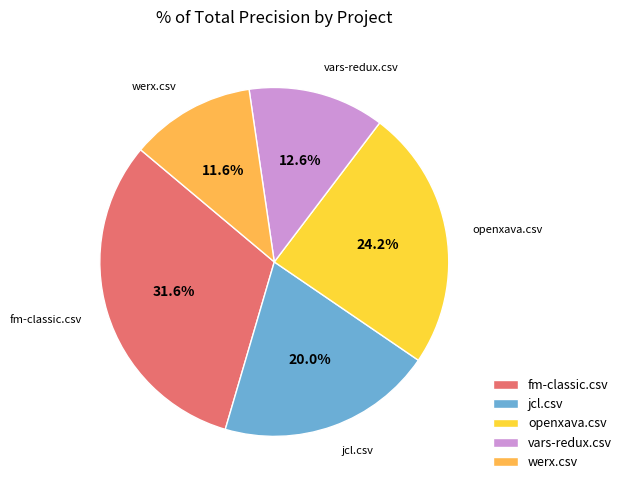

What percentage is NOT represented by fm-classic.csv?

68.4%